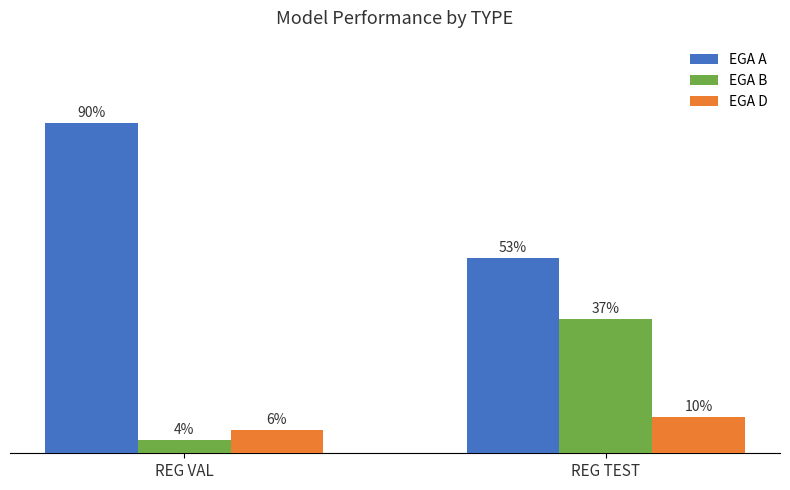

Reading right to left, list all the values displayed in this chart.

EGA A: 53.3	90.0
EGA B: 36.7	3.8
EGA D: 10.0	6.2